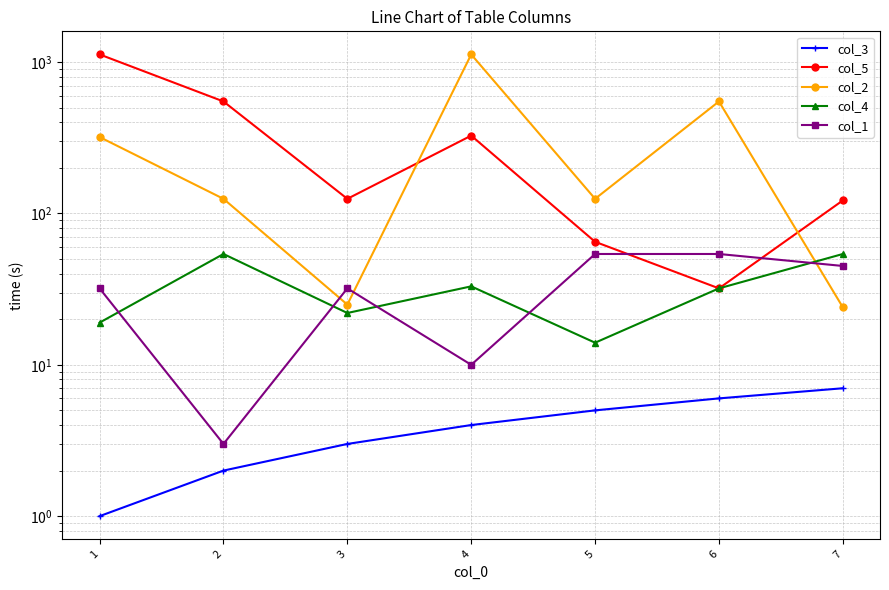

What is the minimum value for col_4?

14